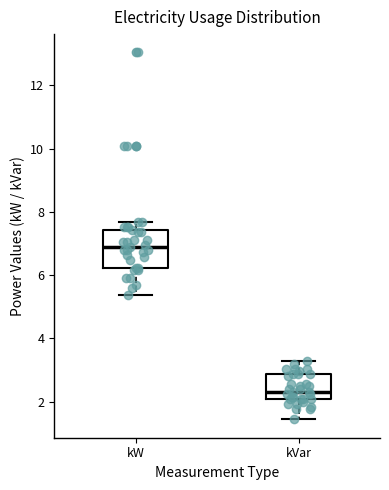

Reading left to right, transcribe this box plot: for each box, give where its median line is, the range the box spans, and where its two whiskers end, as read against the y-axis. The values are not printed on the chart, so give them approximately, as read against the axis.

kW: median 6.8, box 6.2 to 7.4, whiskers 5.4 to 7.6
kVar: median 2.4, box 2.0 to 2.8, whiskers 1.4 to 3.2